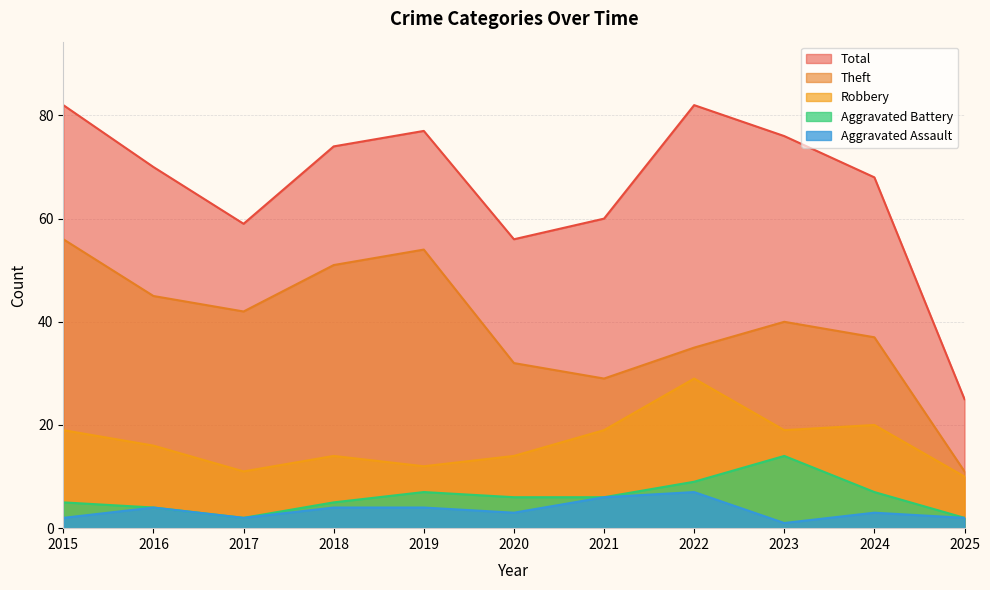

The value of Robbery at 2023 is 30. True or false?

False